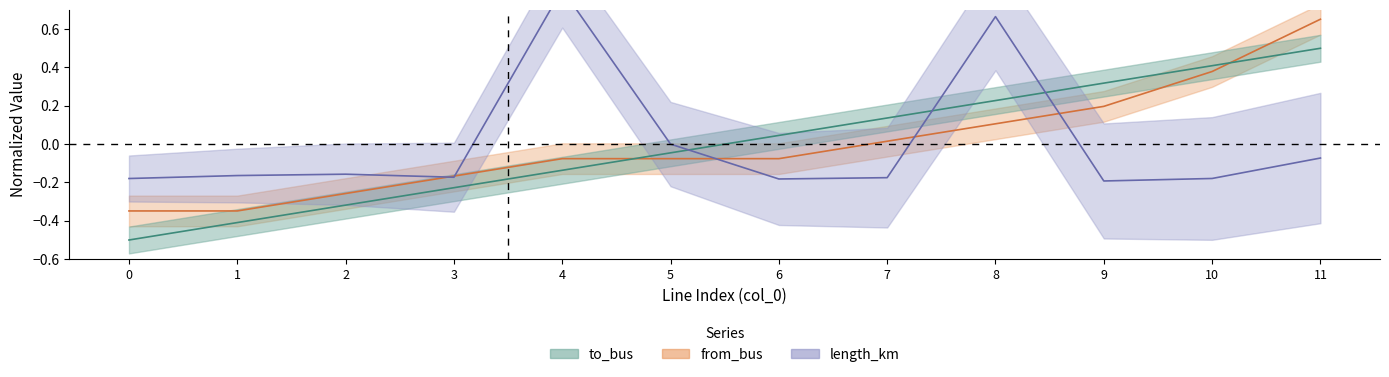

What is the sum of the length_km values at 1 and 4?

0.6